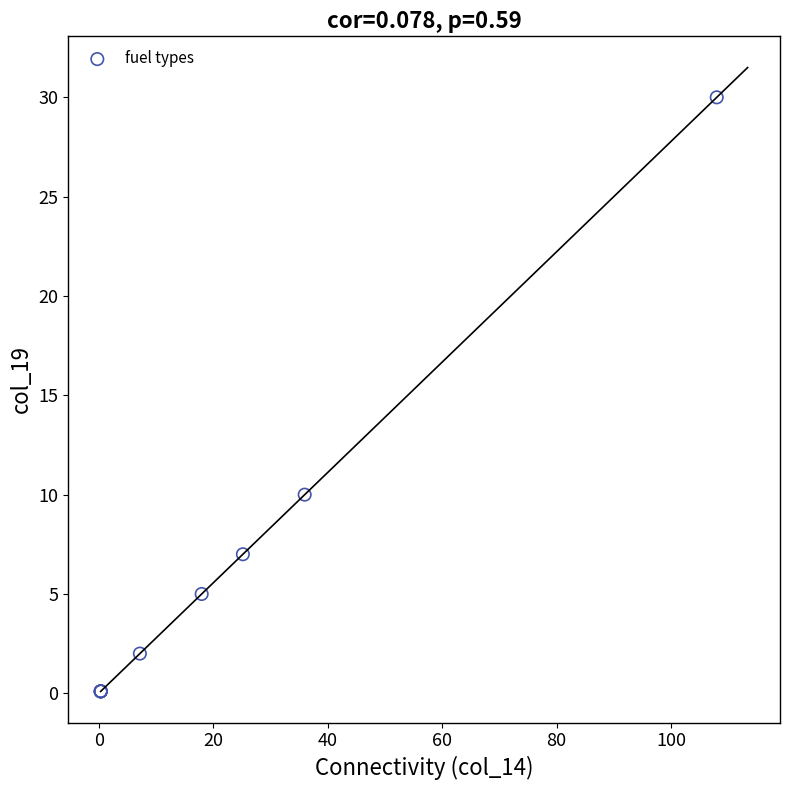

What Y value in the scatter plot is closest to 15?

10.0